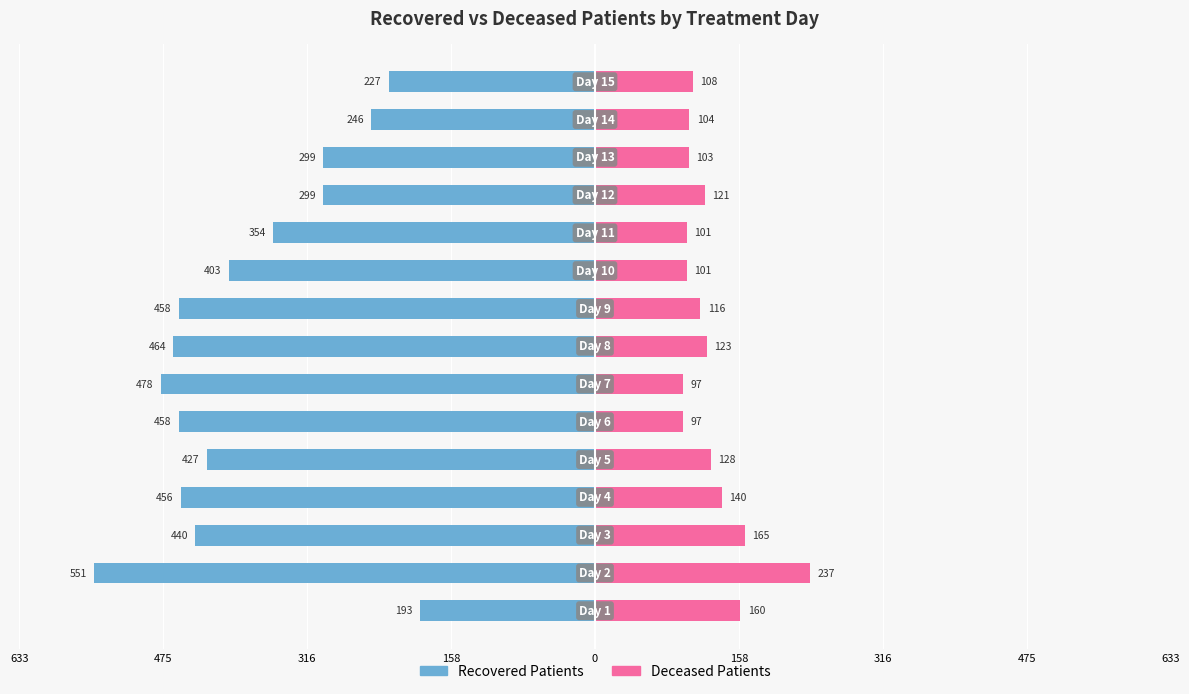

Count the number of data series in this chart.

2